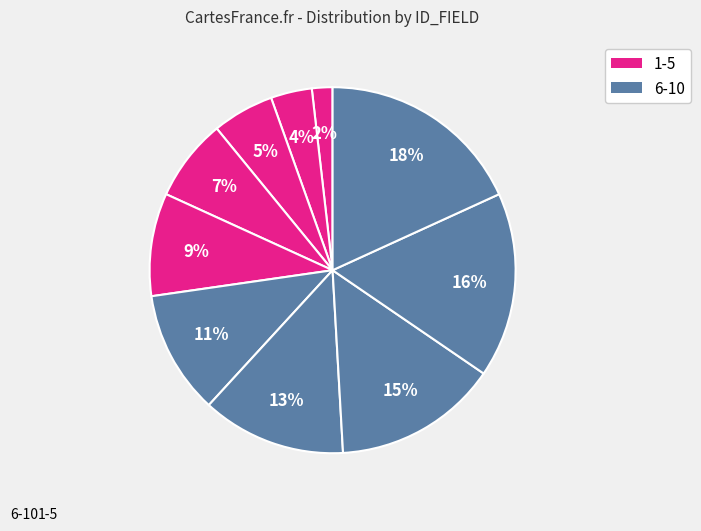

Approximately how many times larger is the value at 6 compared to 7?

0.9